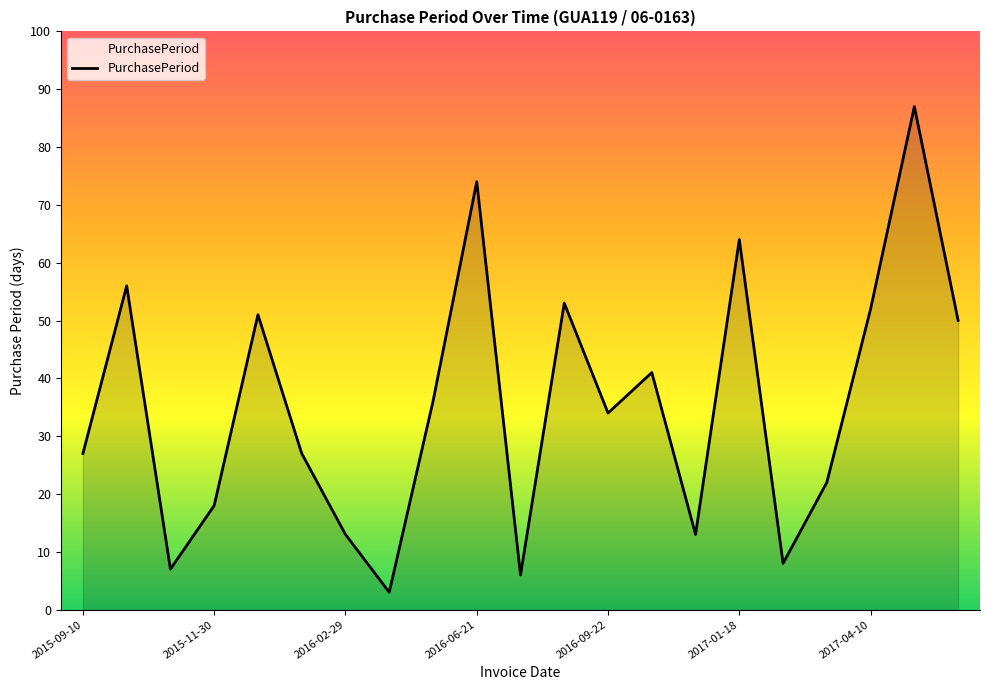

What is the smallest value displayed?

3